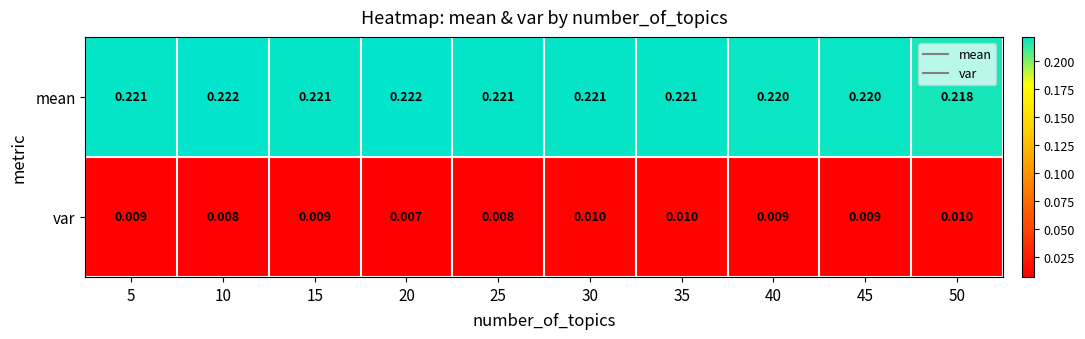

Which series has the largest range (max minus min)?

mean